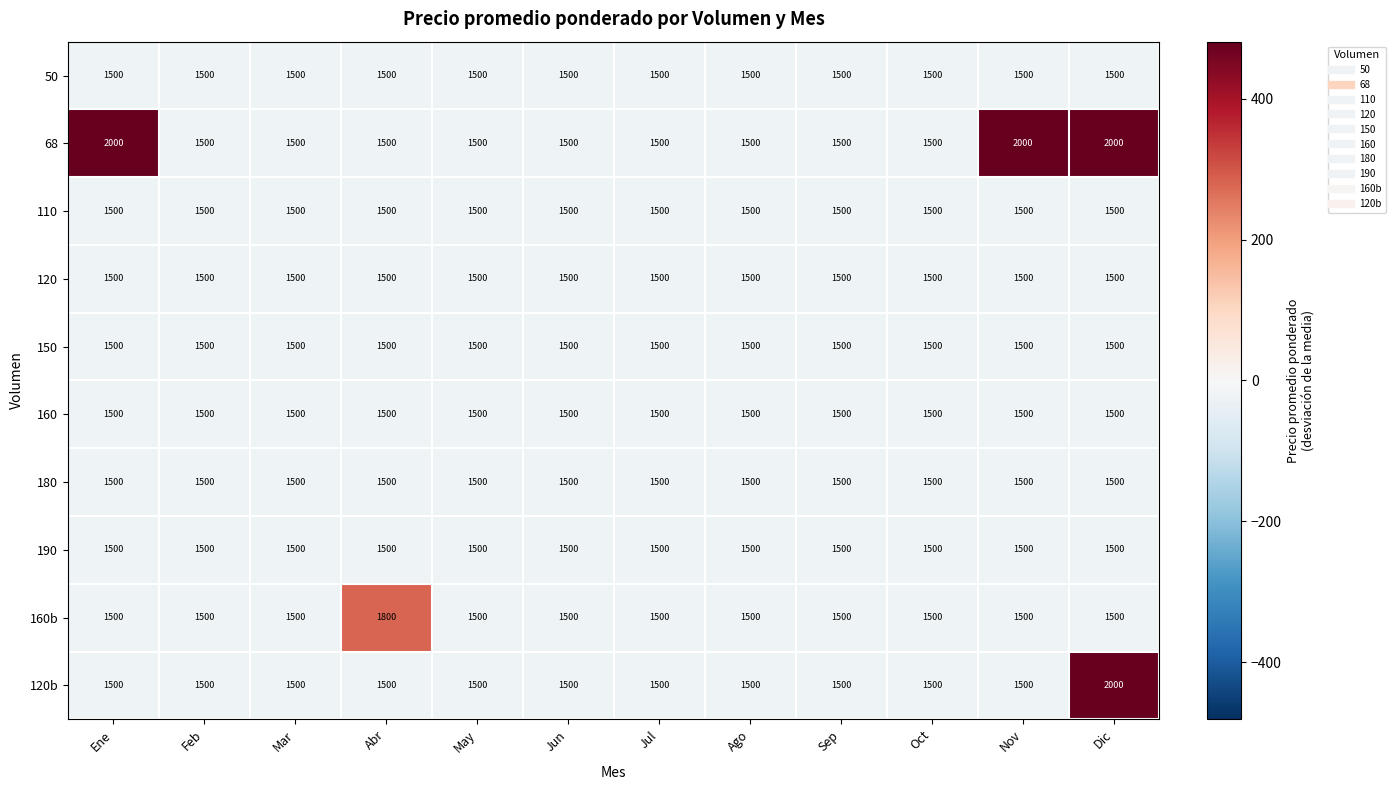

What is the difference between the highest and lowest values at Abr?

300